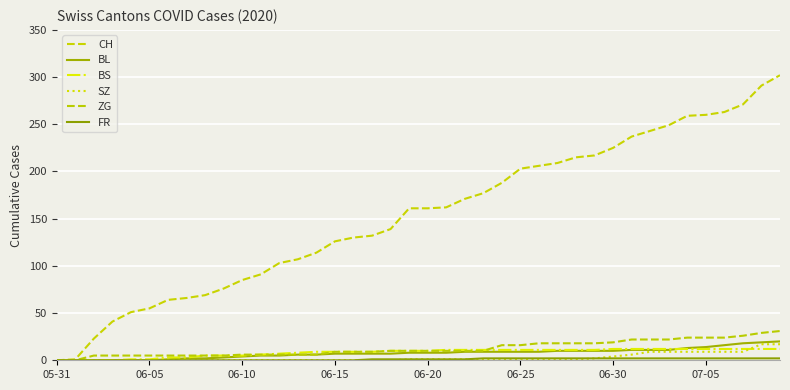

What is the sum of all SZ values?

110